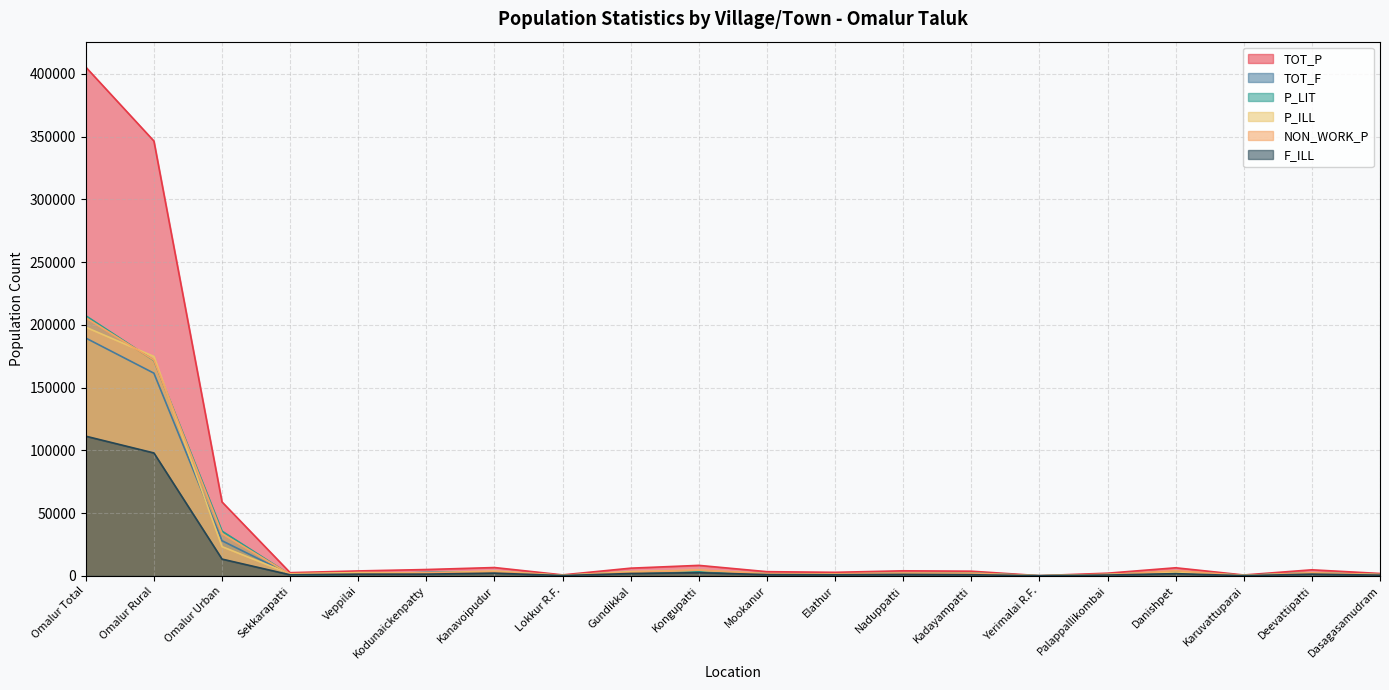

True or false: F_ILL and TOT_P cross at least once.

False